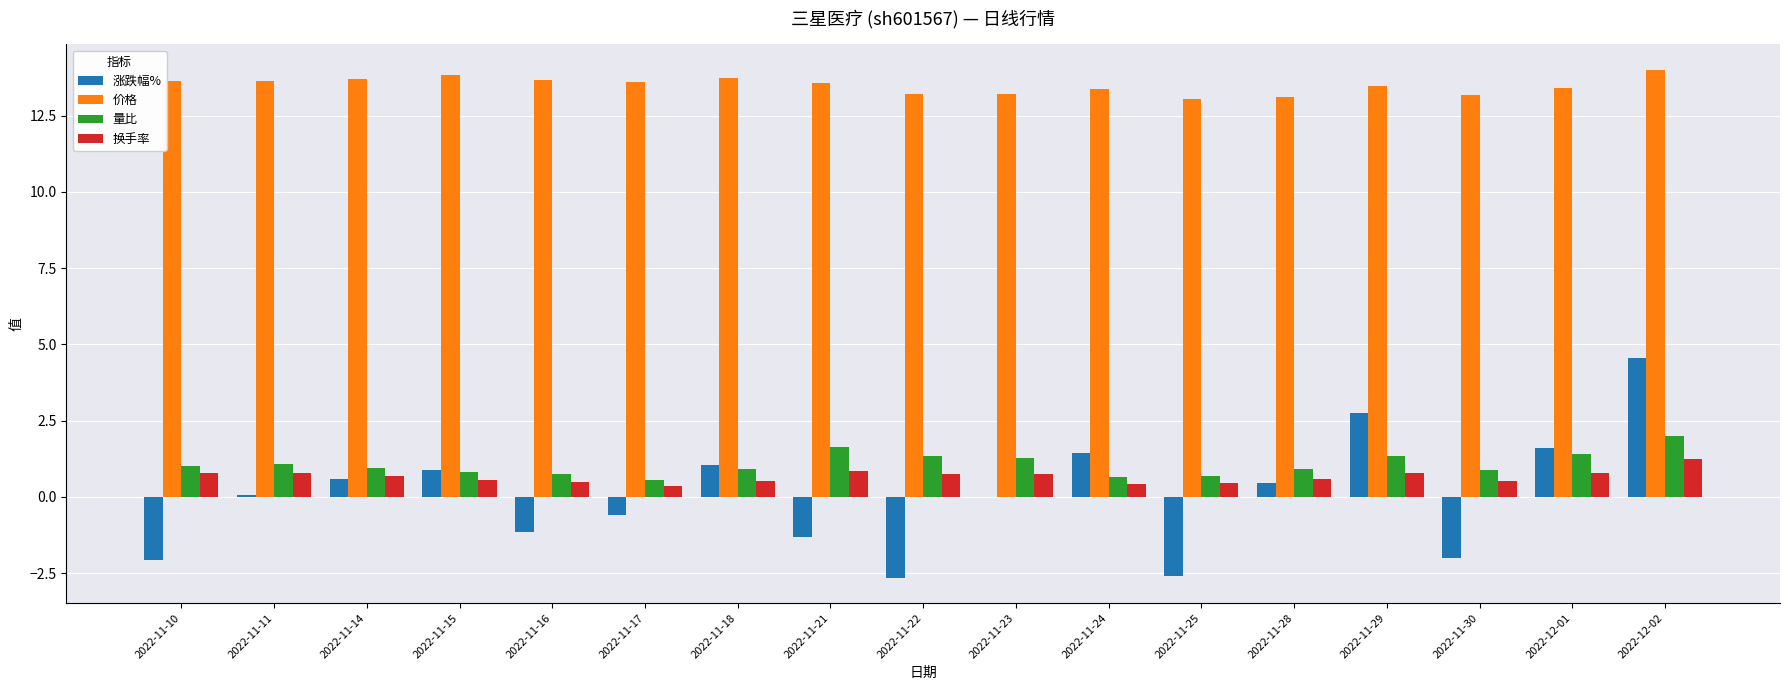

Which series changed the most between 2022-11-25 and 2022-12-02?

涨跌幅%